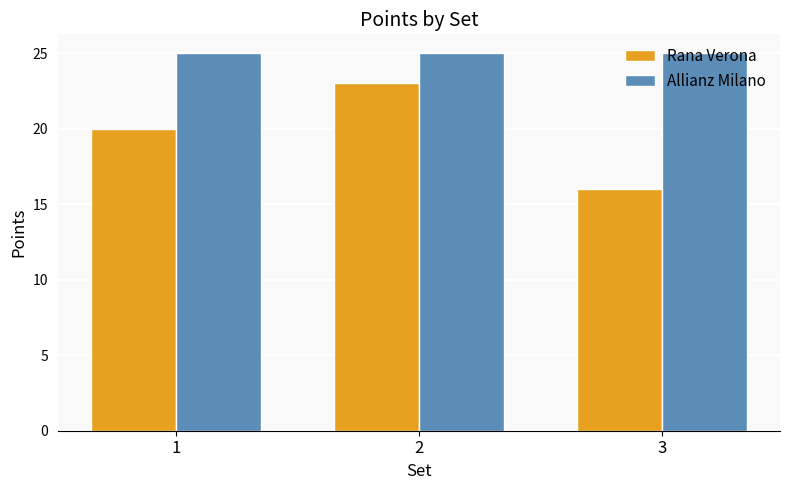

Is it true that Rana Verona equals 20 at 1?

True